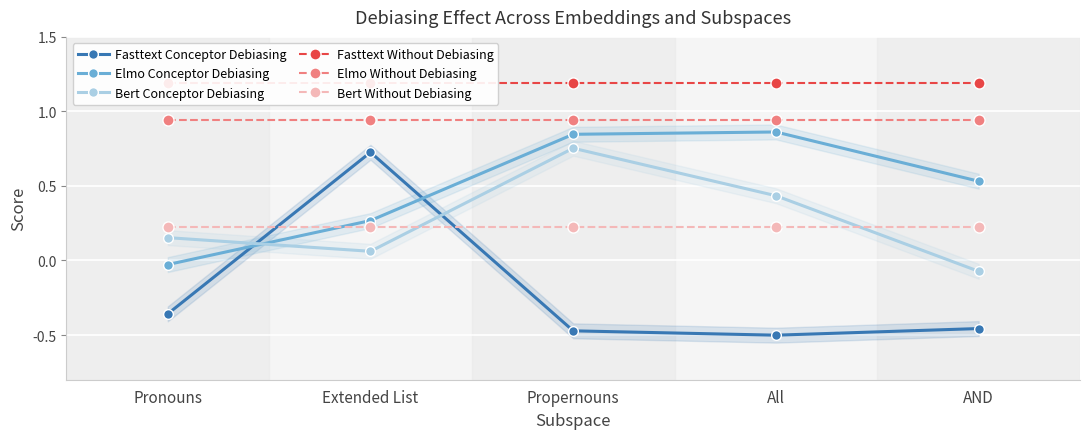

True or false: Elmo Without Debiasing and Bert Without Debiasing intersect in this chart.

False